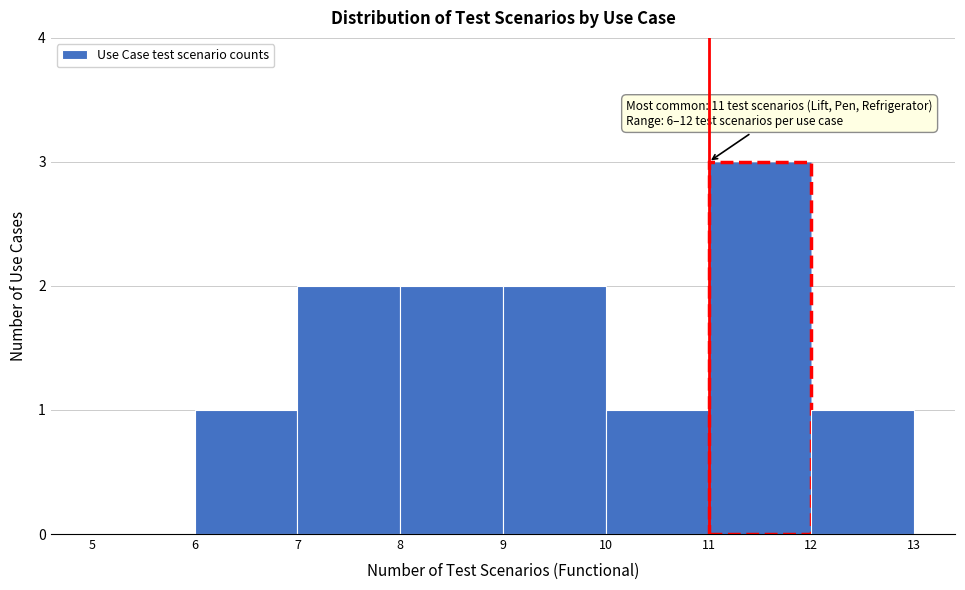

Which range on the x-axis has the tallest bar?

11 to 12